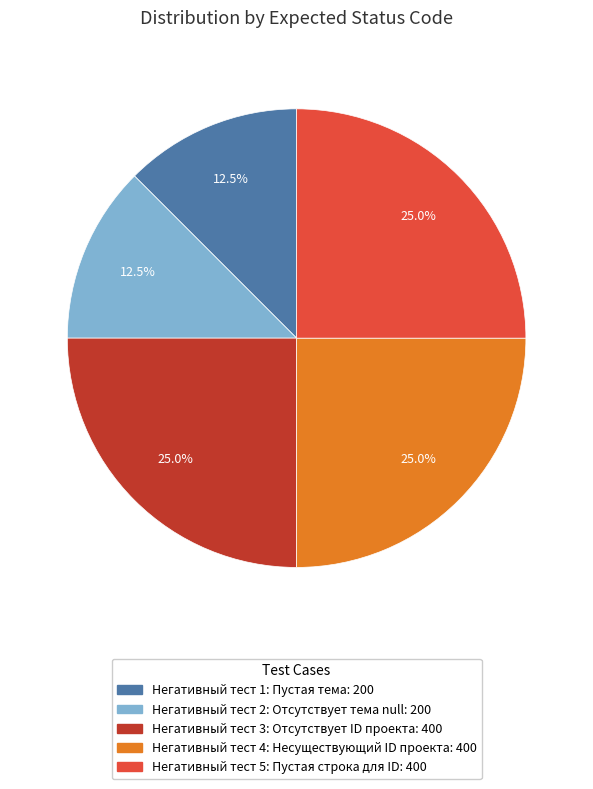

Between Негативный тест 1: Пустая тема and Негативный тест 4: Несуществующий ID проекта, which is larger?

Негативный тест 4: Несуществующий ID проекта